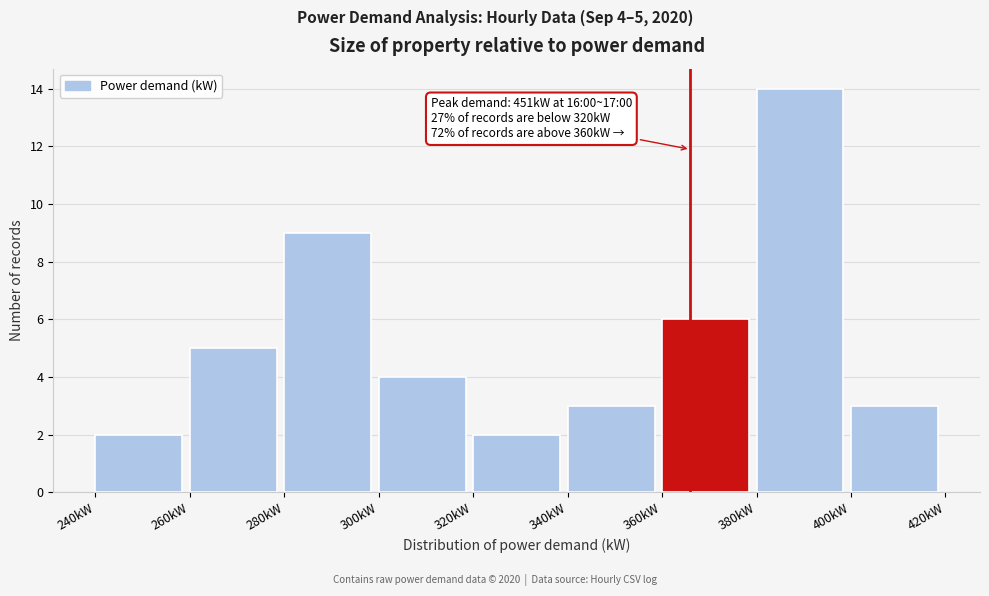

Which range on the x-axis has the tallest bar?

380 to 400